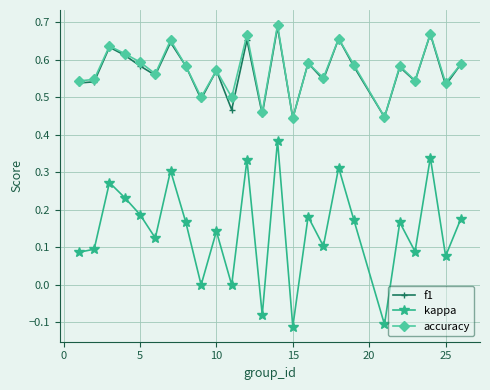

True or false: accuracy has more than 0 interior local peaks.

True